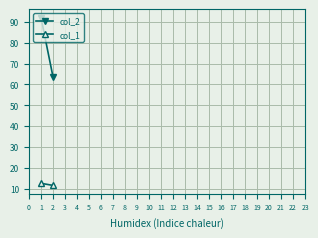

How many distinct data groups are displayed?

2